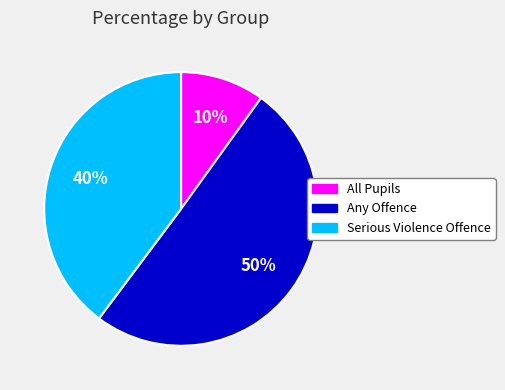

To the nearest percent, what percentage of the pie is All Pupils?

10%